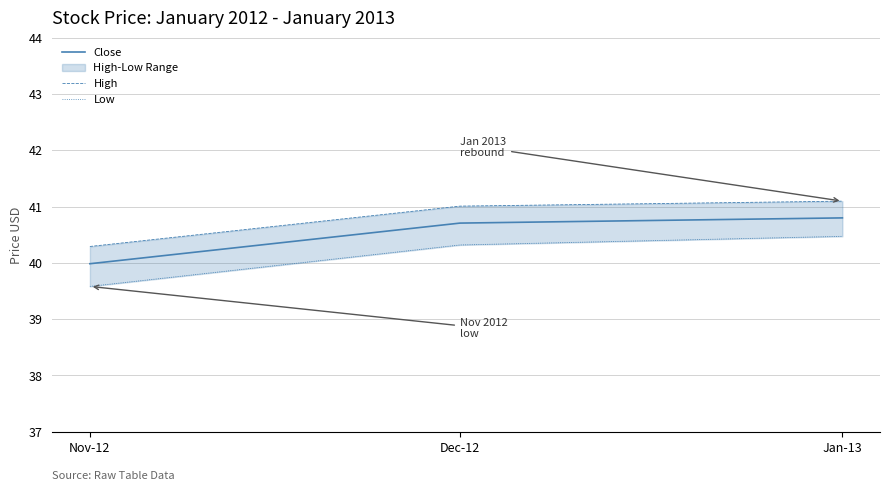

Which series has the largest total across all categories?

High